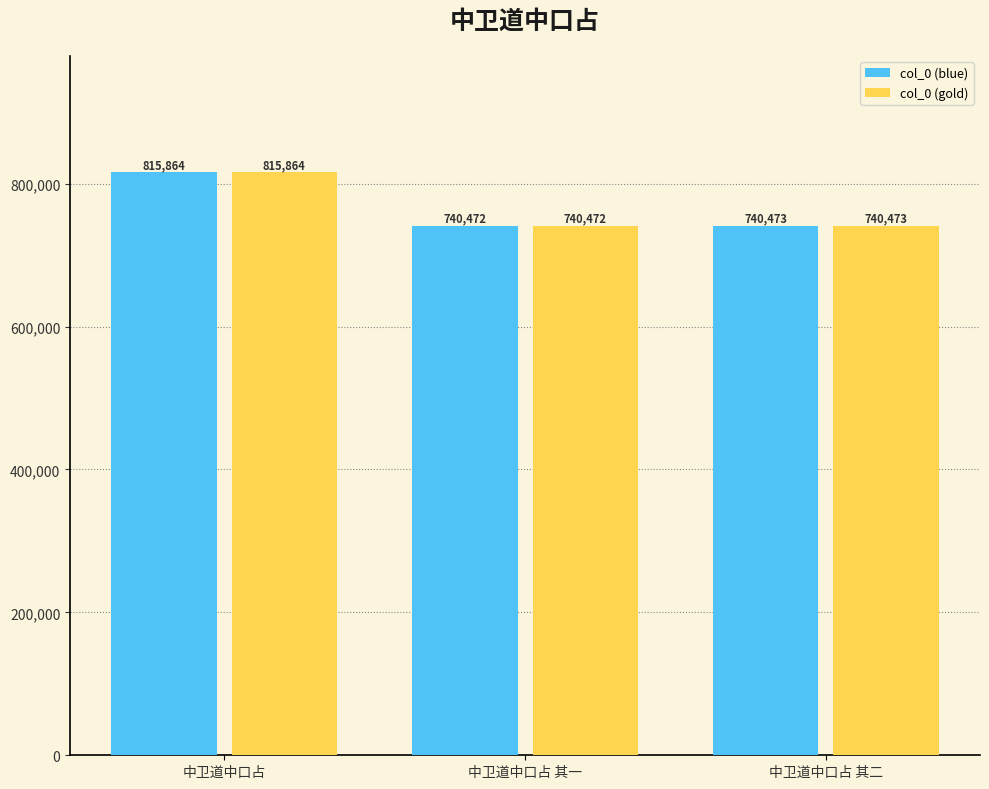

At which category is the sum across all series the highest?

中卫道中口占